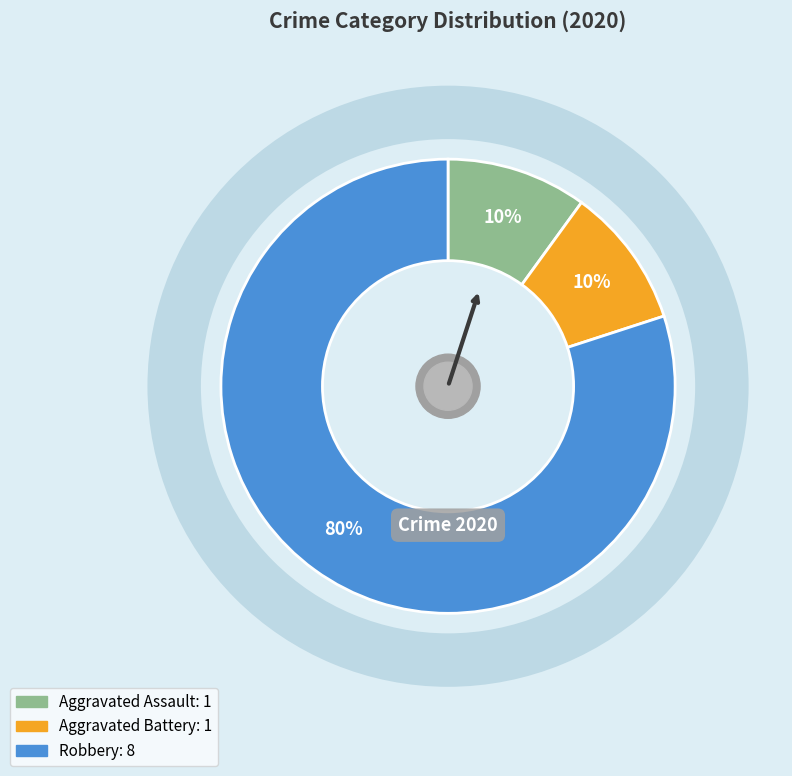

Between Robbery and Aggravated Battery, which is larger?

Robbery